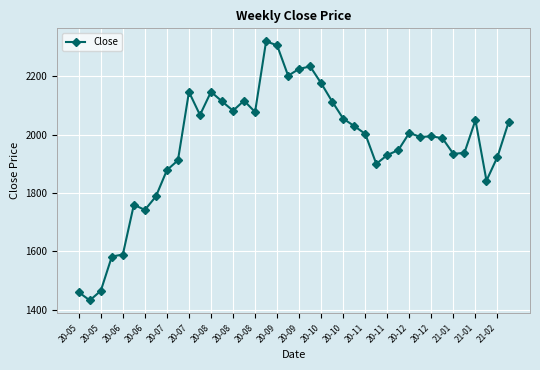

True or false: there are more than 0 points higher than both neighbors.

True